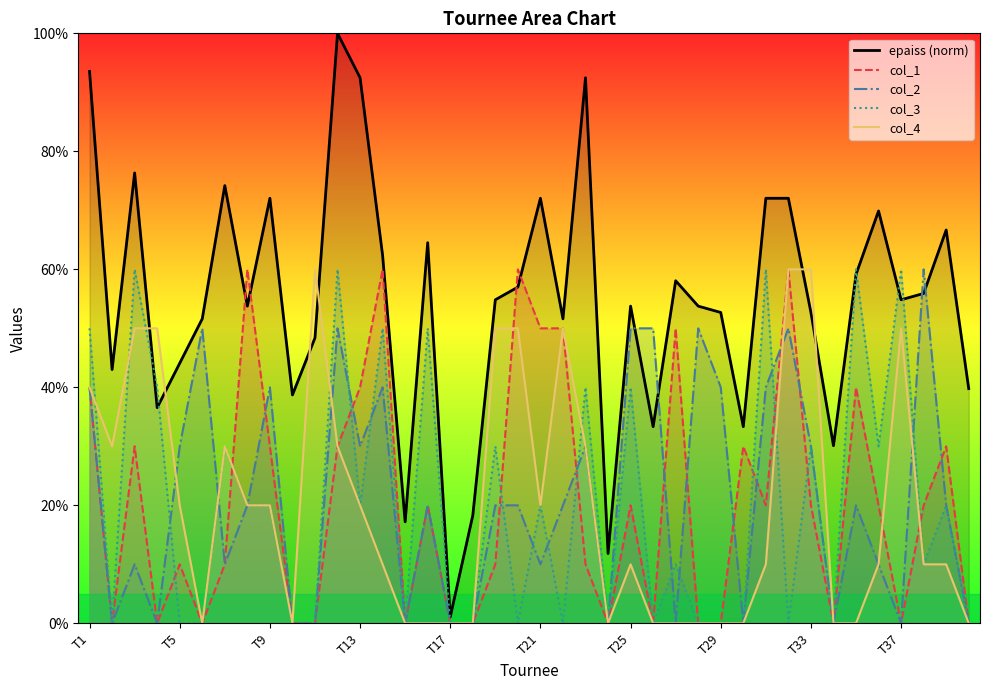

How many data points in col_1 are above 20?

15